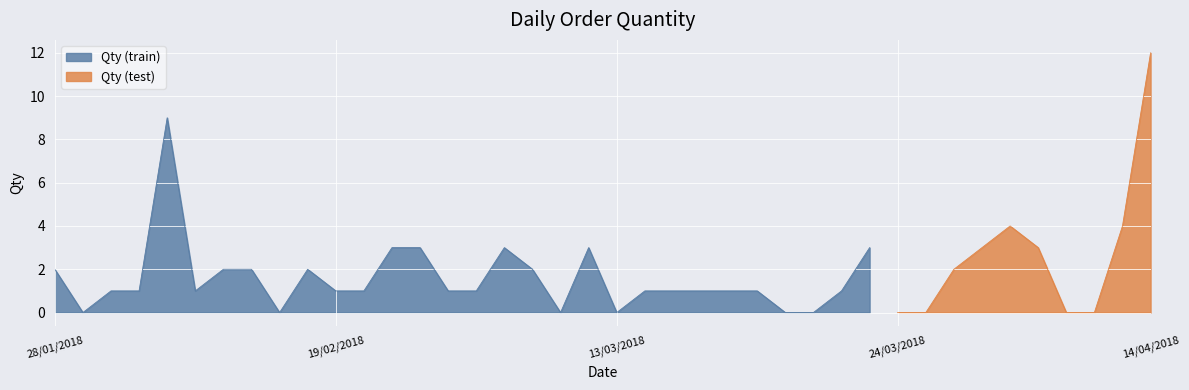

What is the maximum value shown in the chart?

12